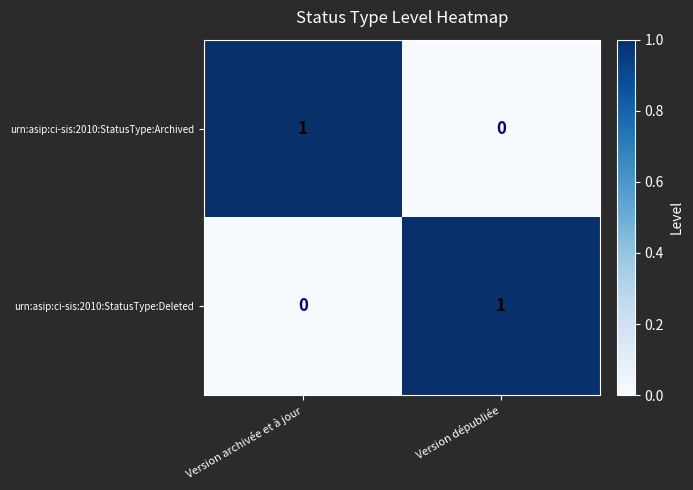

Where is urn:asip:ci-sis:2010:StatusType:Deleted nearest to the value 0?

Version archivée et à jour